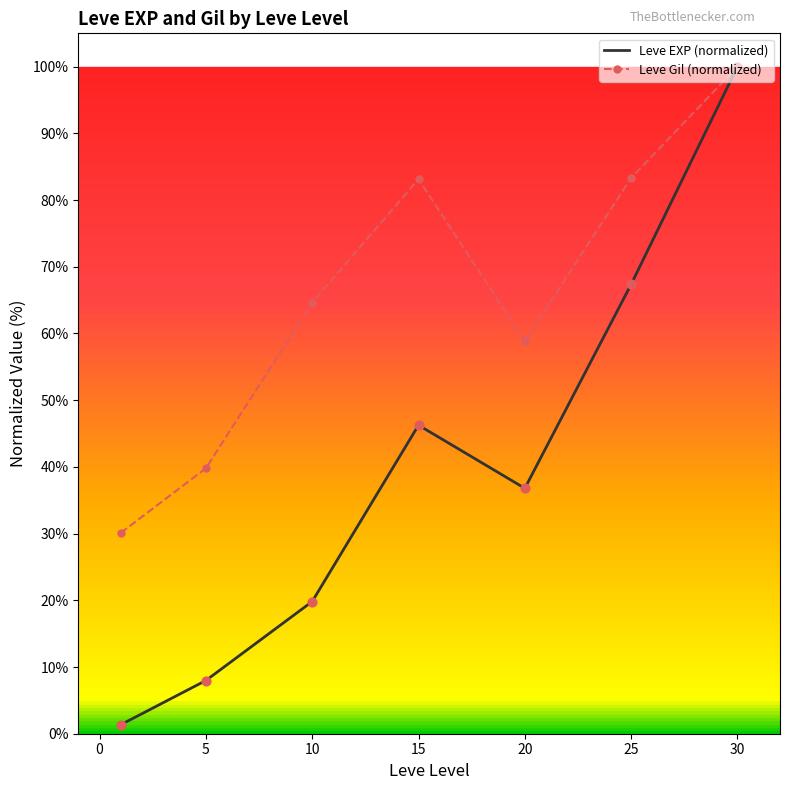

Which series has the largest total across all categories?

Leve Gil (normalized)